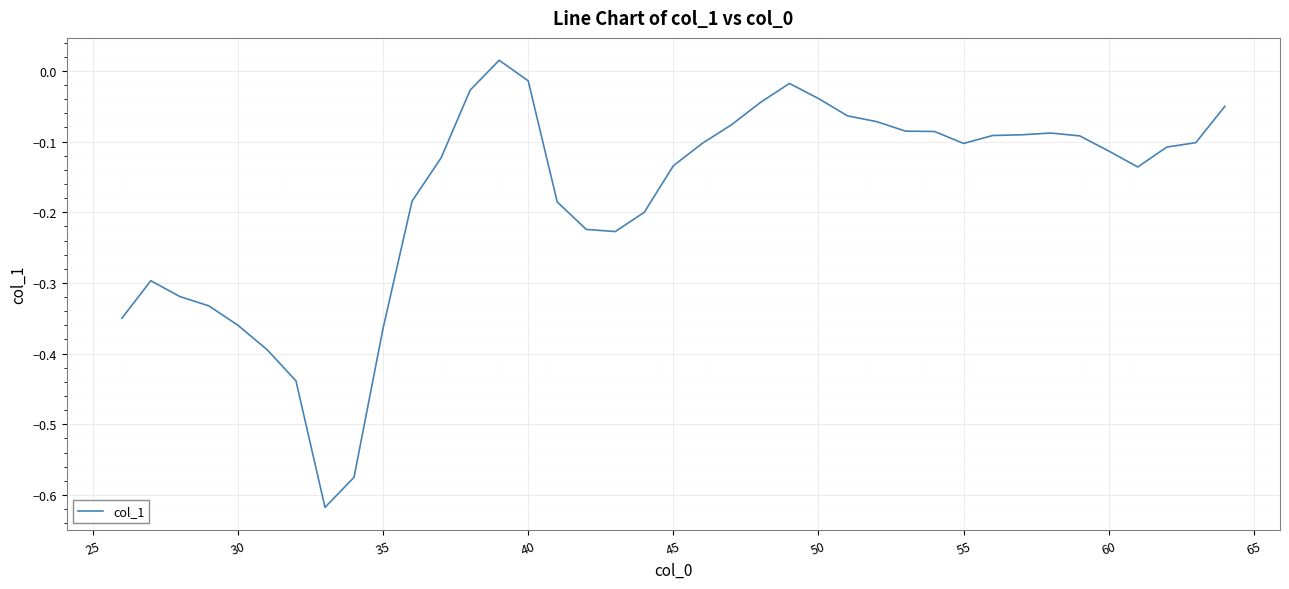

What is the difference between the maximum and minimum values?

0.6